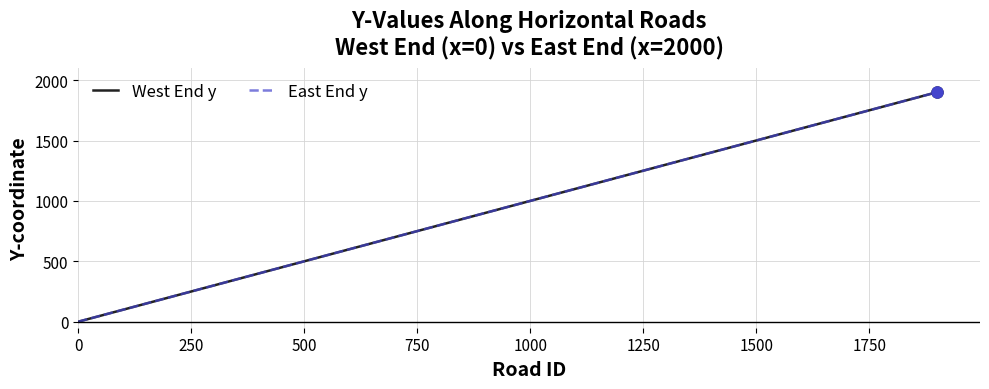

What is the label of the 14th point from the right?

1500